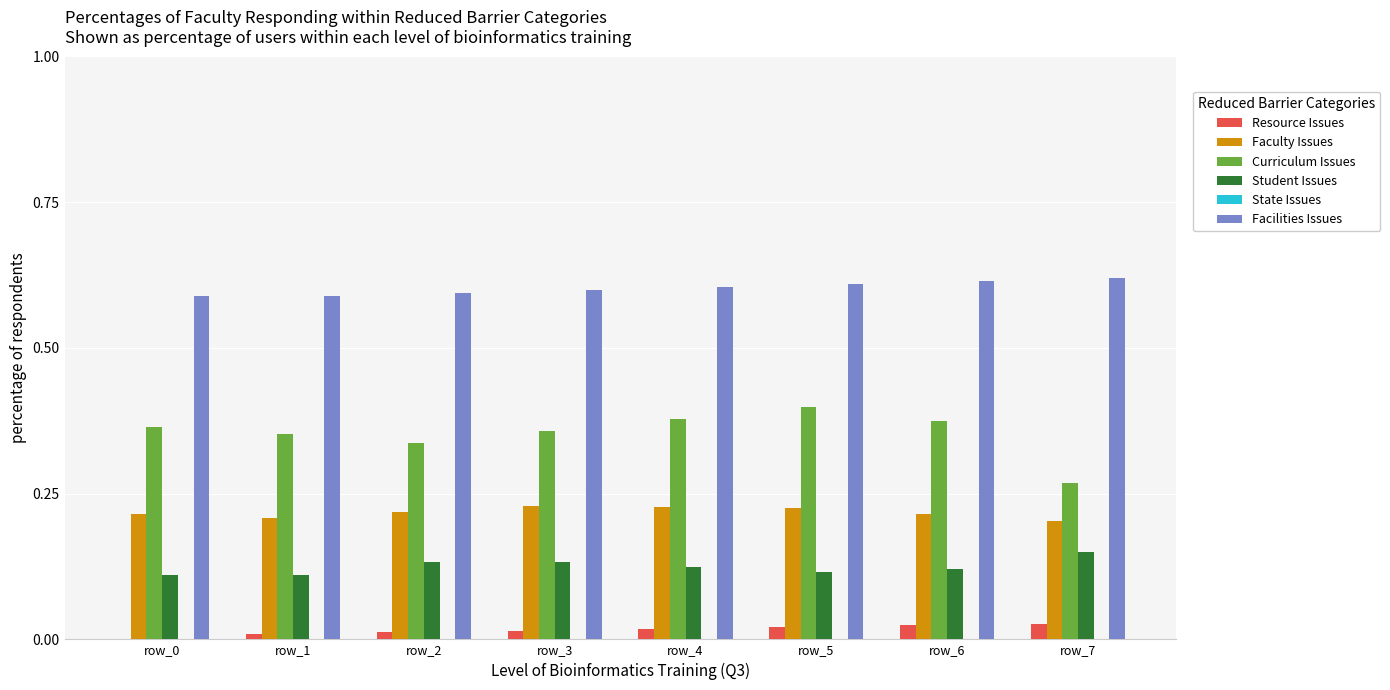

What is the sum of all Facilities Issues values?

4.8